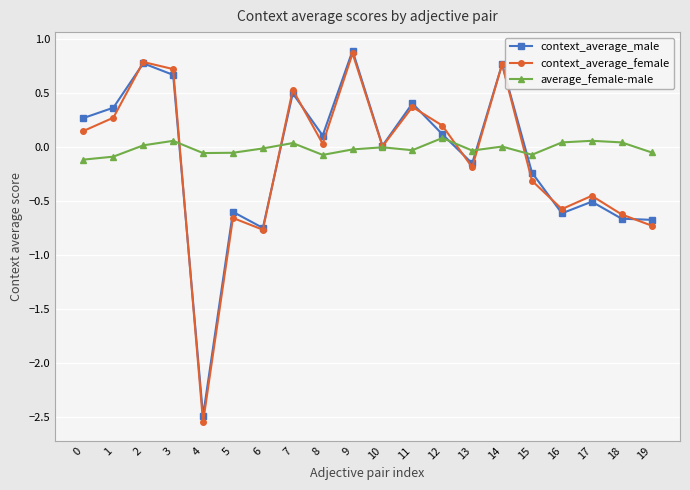

At which category does context_average_female reach its first local peak?

2